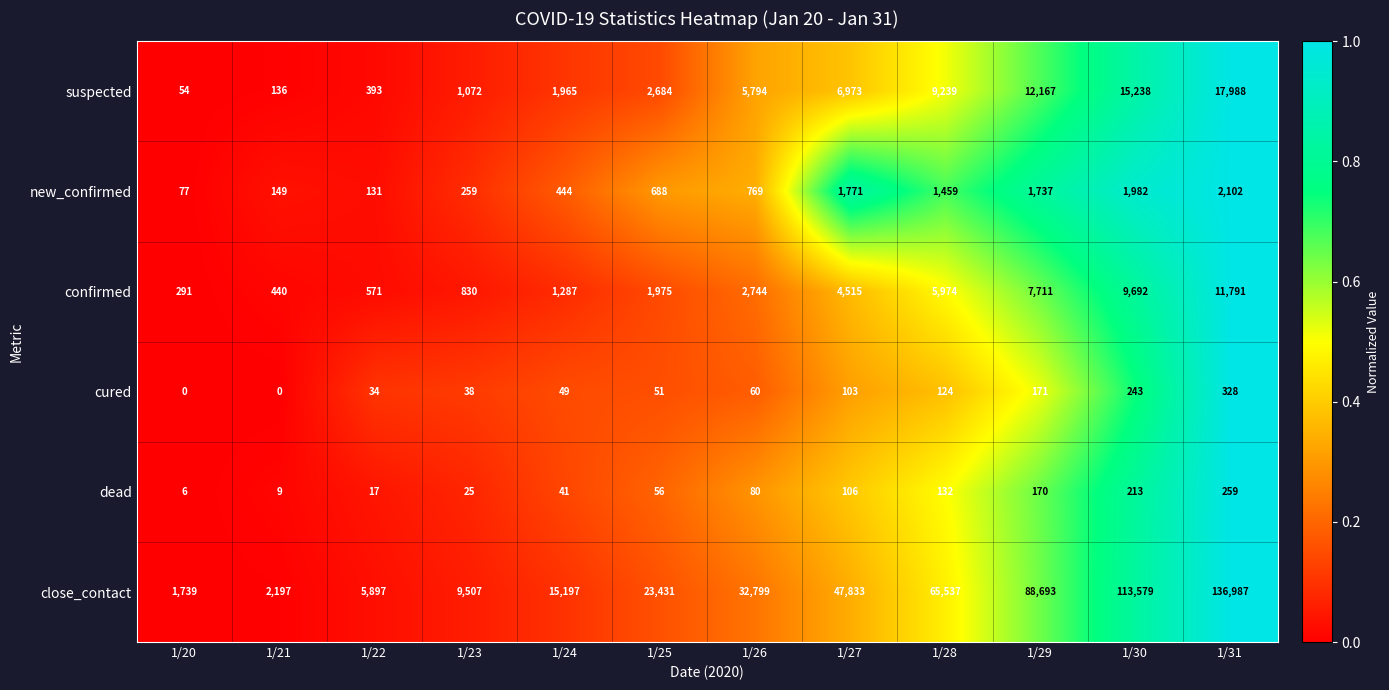

At which category does the chart reach its peak across all series?

1/31